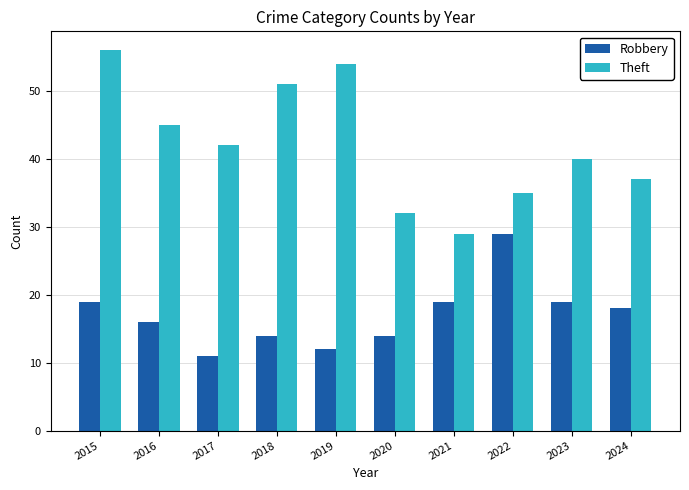

The Theft series shows 27 at 2019. True or false?

False